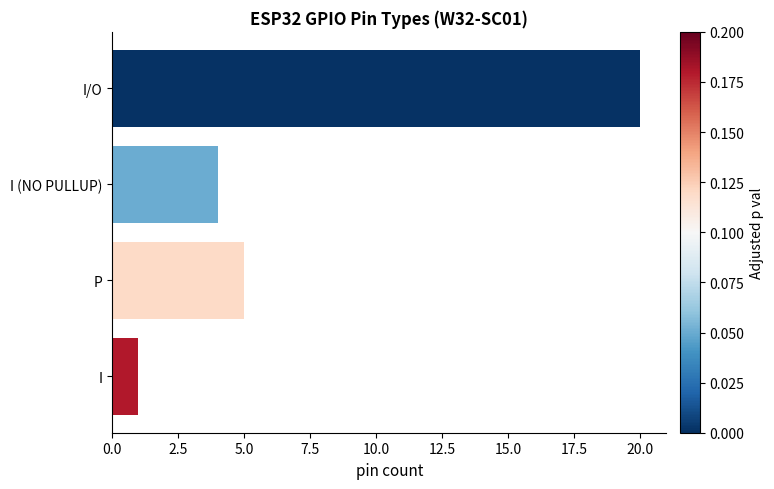

What is the sum of all values?

30